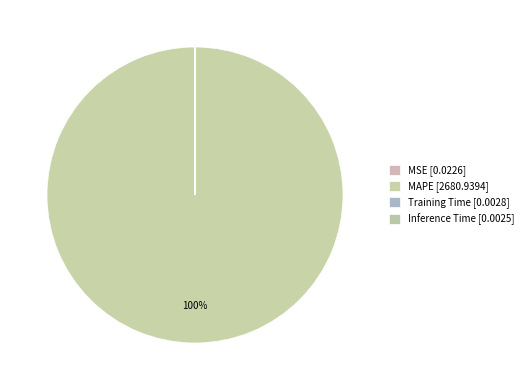

Which has a higher value, Training Time or MSE?

MSE